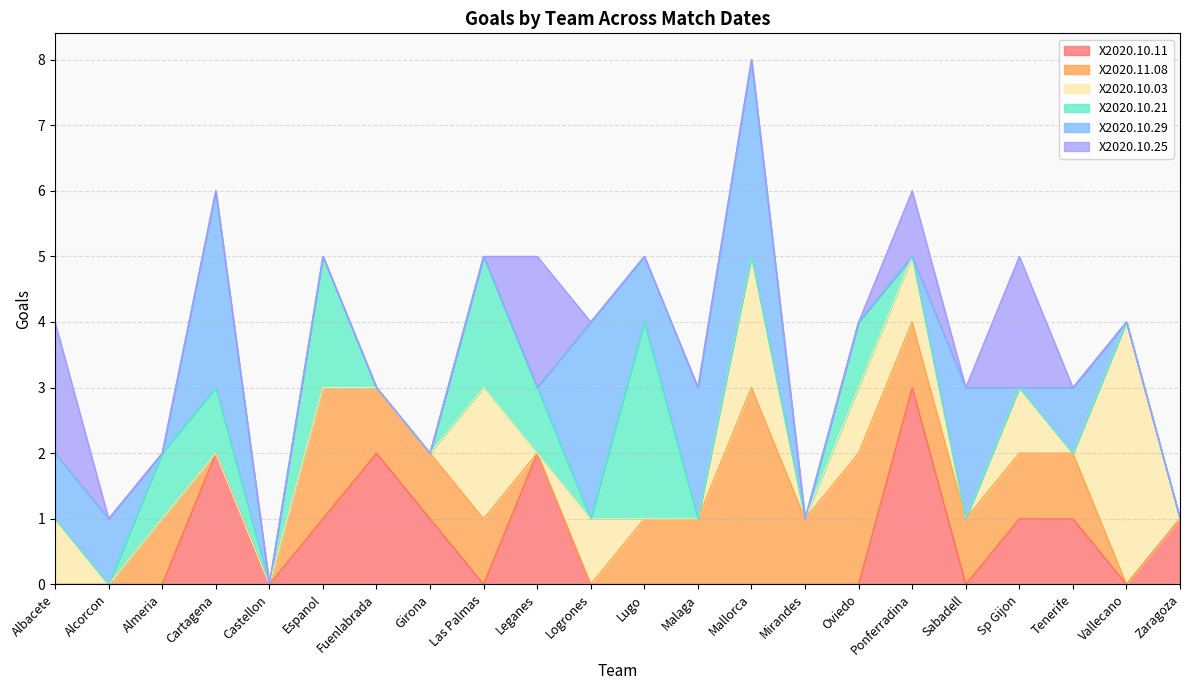

Which series ends up on top after the final intersection of X2020.10.29 and X2020.10.11?

X2020.10.11